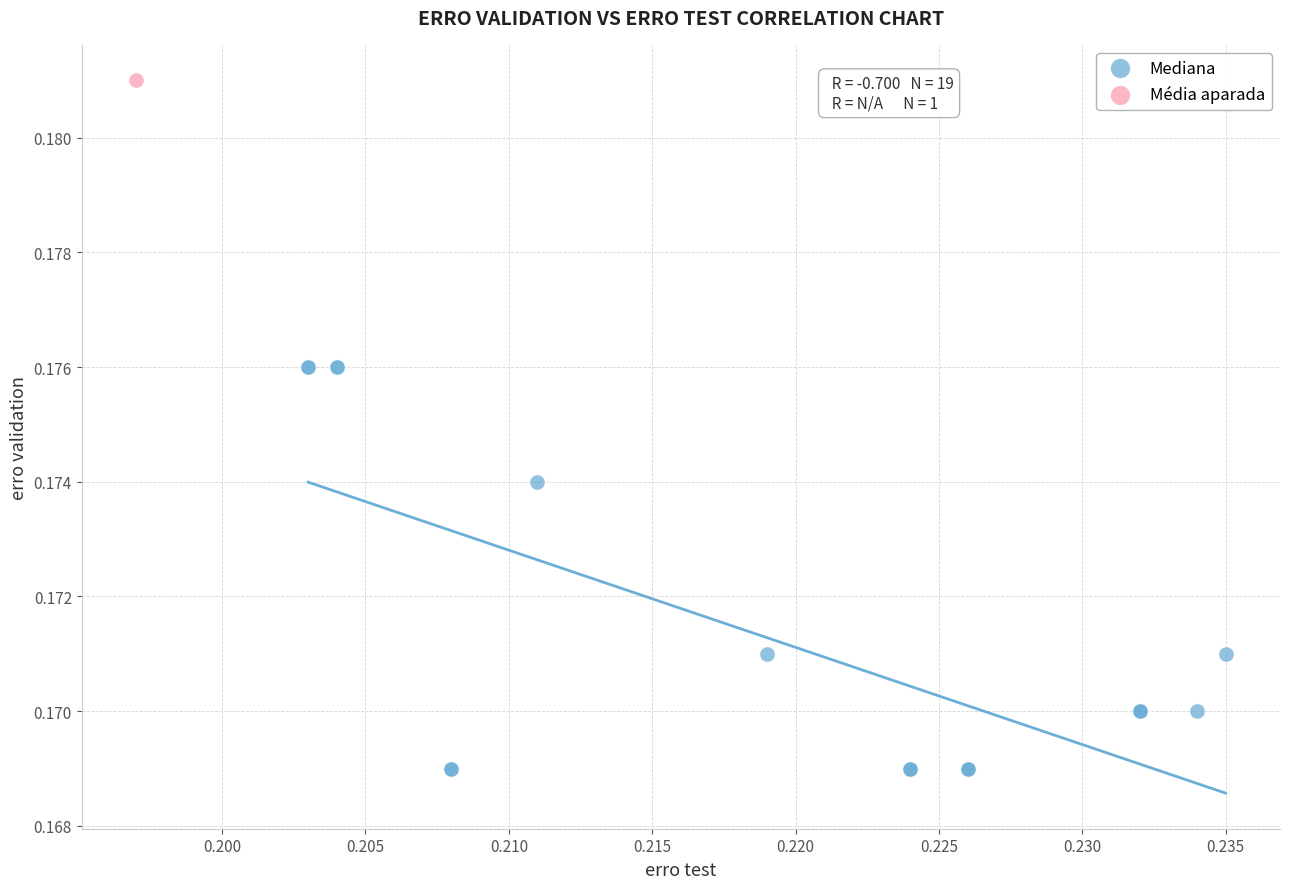

What are all the series names shown in the legend?

Mediana, Média aparada